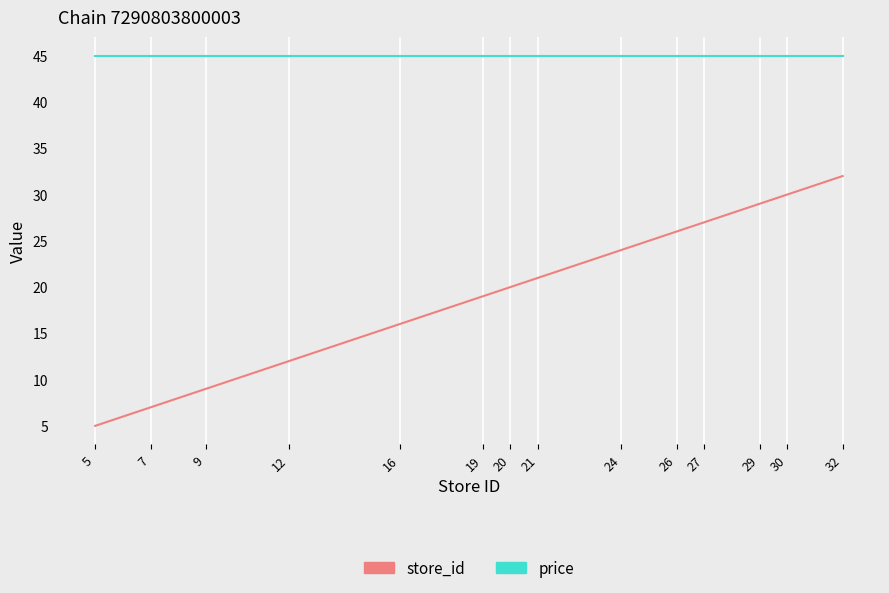

True or false: price and store_id intersect in this chart.

False